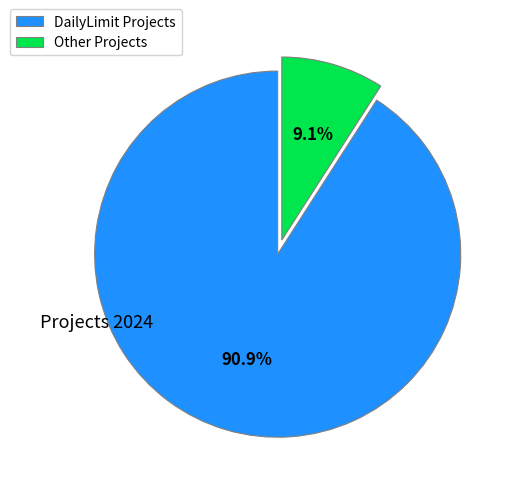

Which category has the smallest portion of the pie?

Other Projects